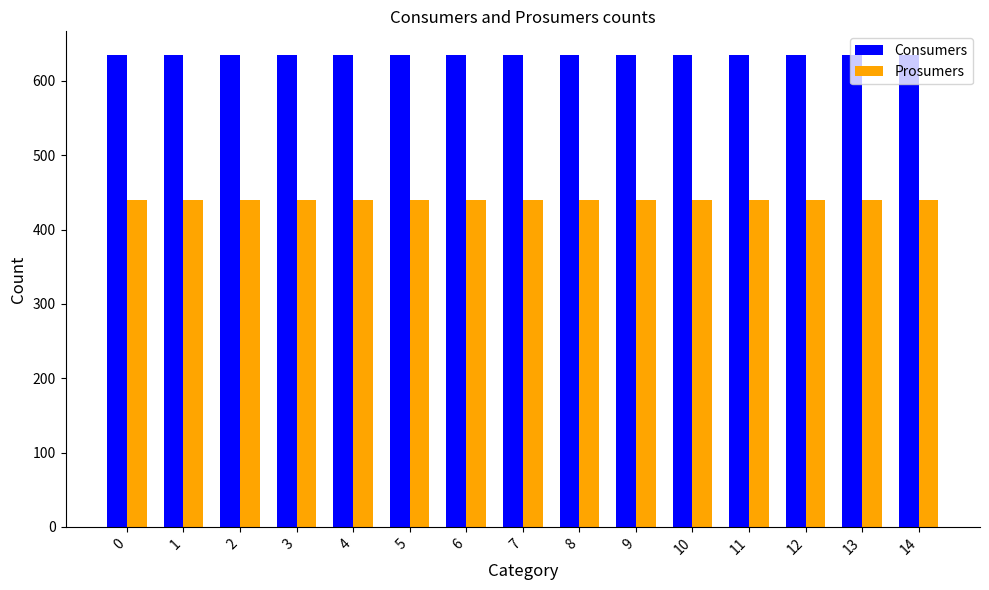

The value of Consumers at 11 is 349. True or false?

False